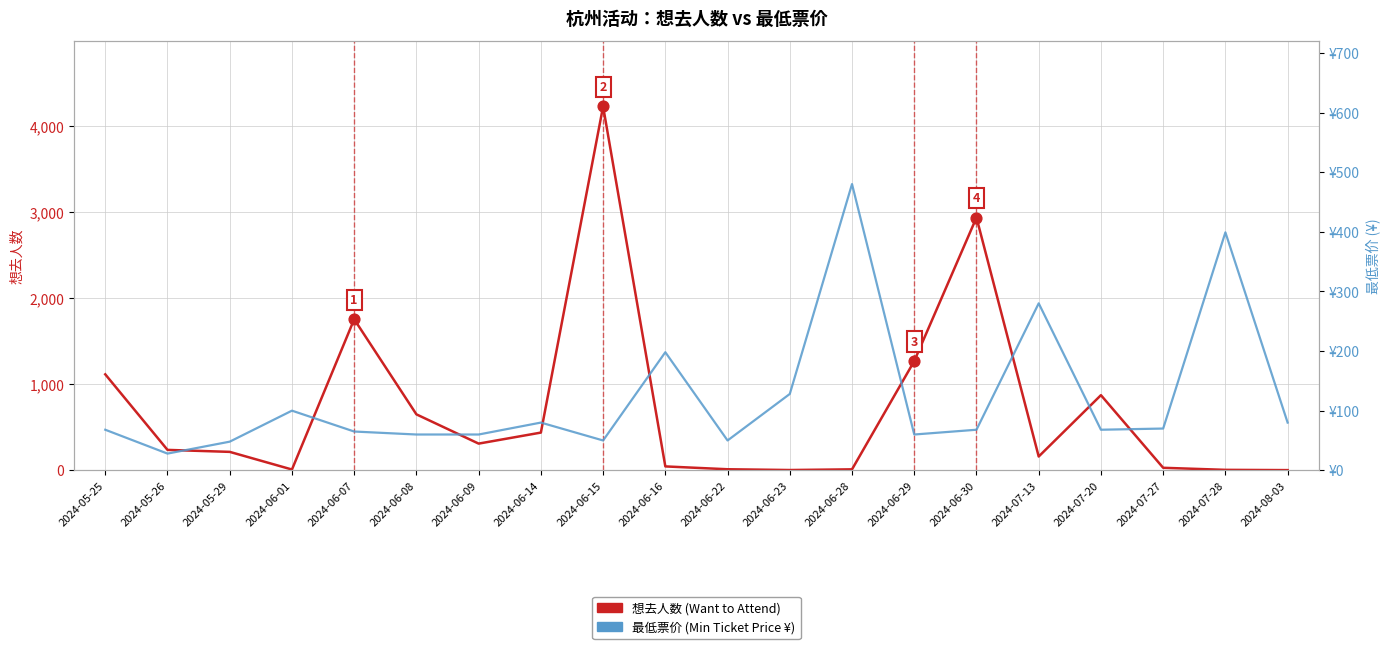

What are all the series names shown in the legend?

想去人数 (Want to Attend), 最低票价 (Min Ticket Price ¥)